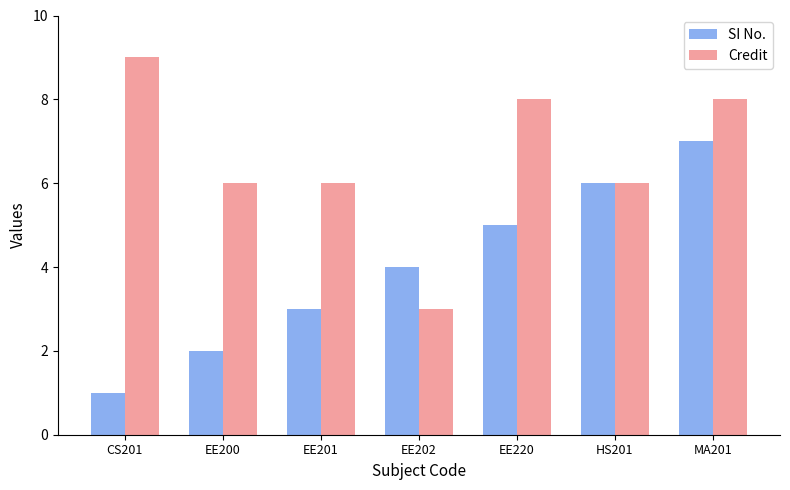

Count the number of categories in the chart.

7